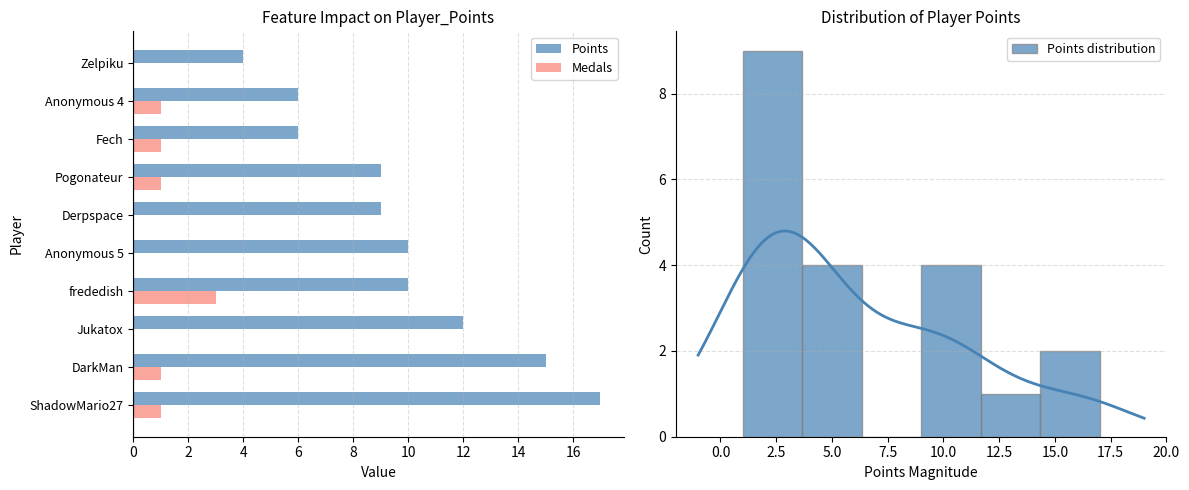

Rank the series by their maximum value, from highest to lowest.

Points, Medals